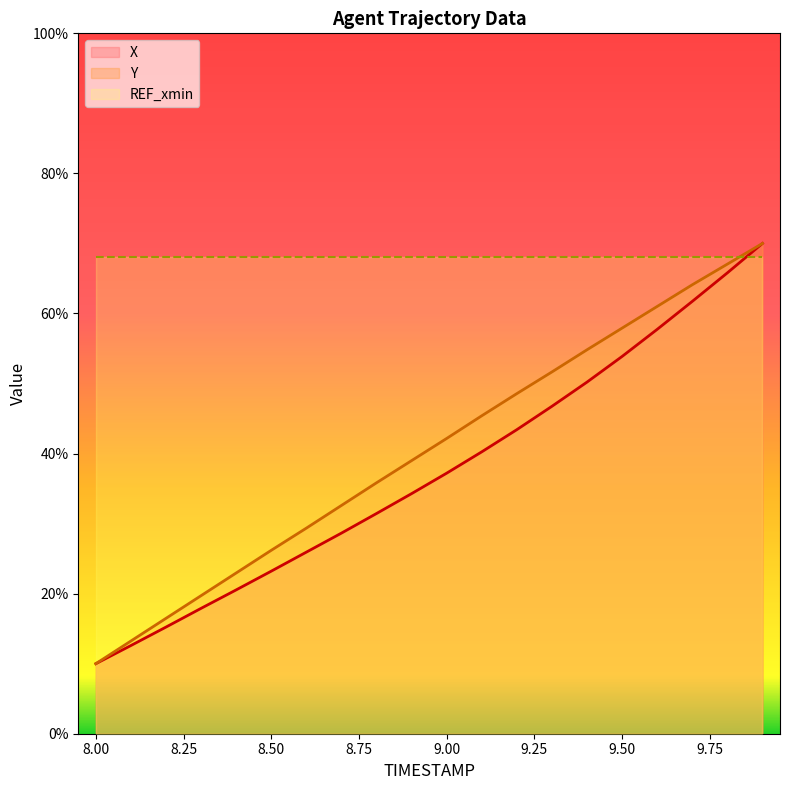

Is it true that X equals 22.5 at 8.9?

False